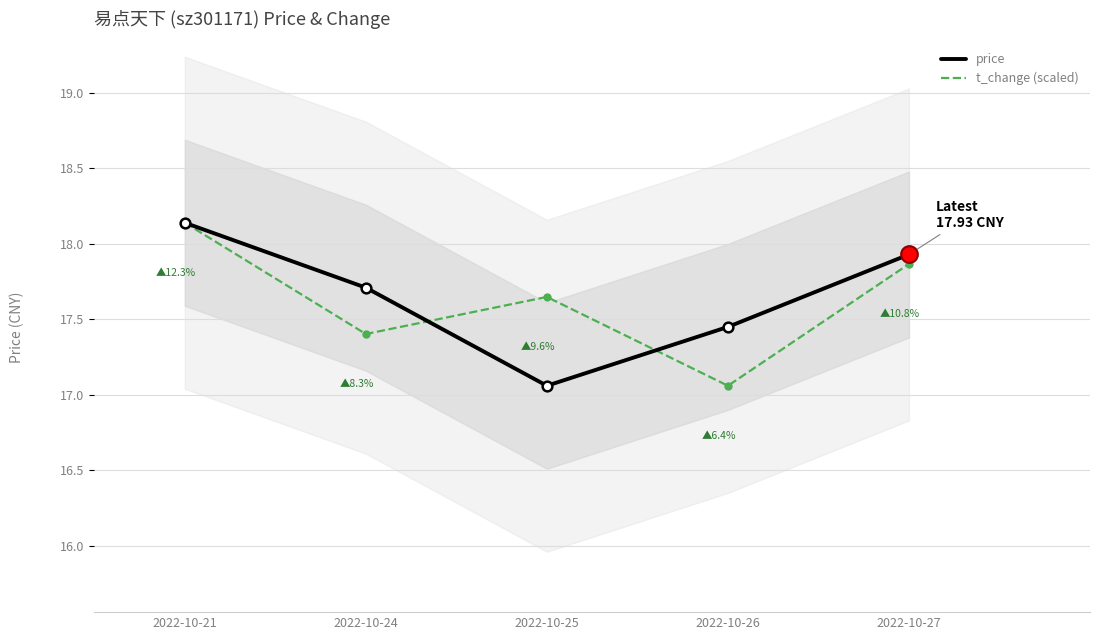

Which series has the largest total across all categories?

price